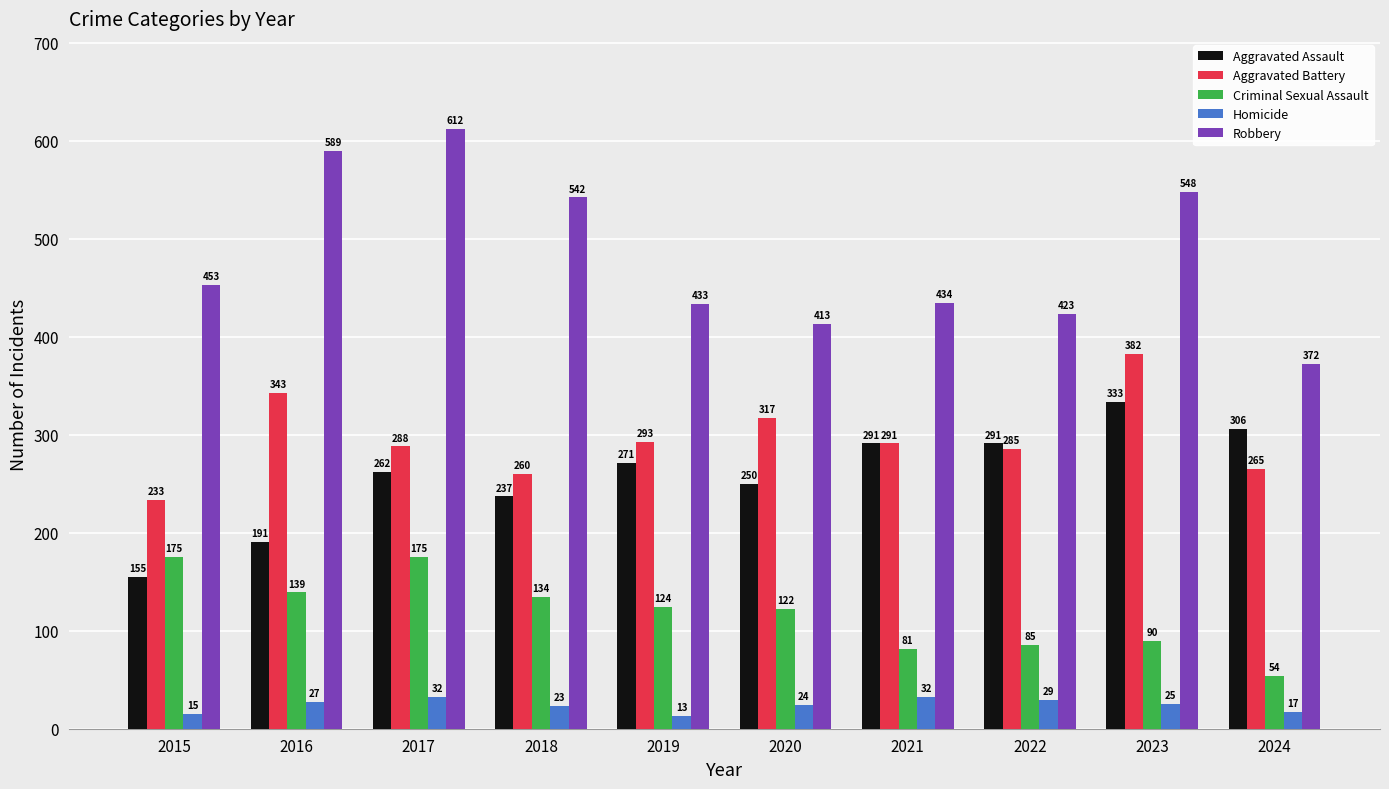

Does the chart contain stacked bars?

No